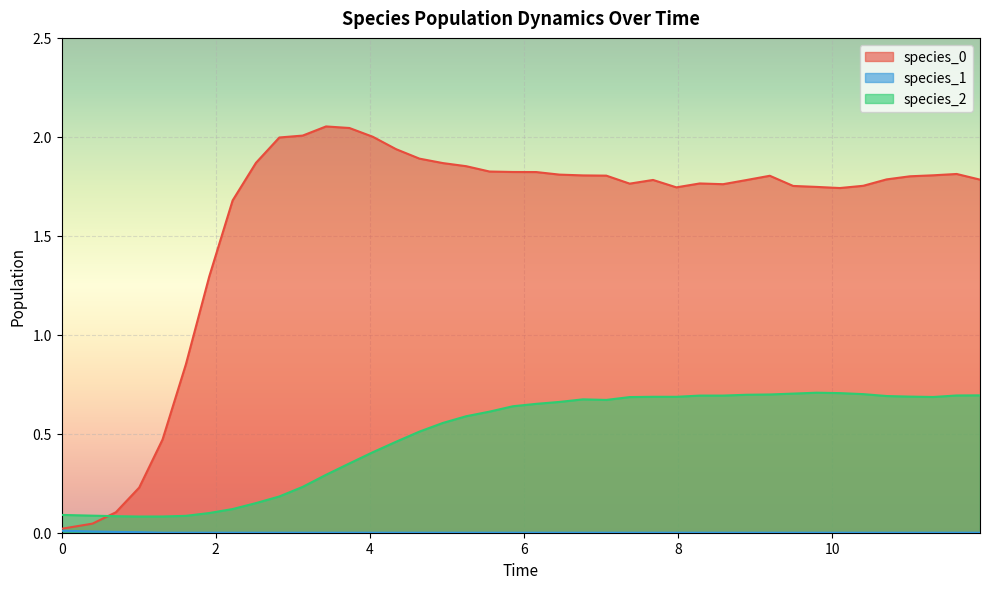

True or false: species_0 and species_1 cross at least once.

False